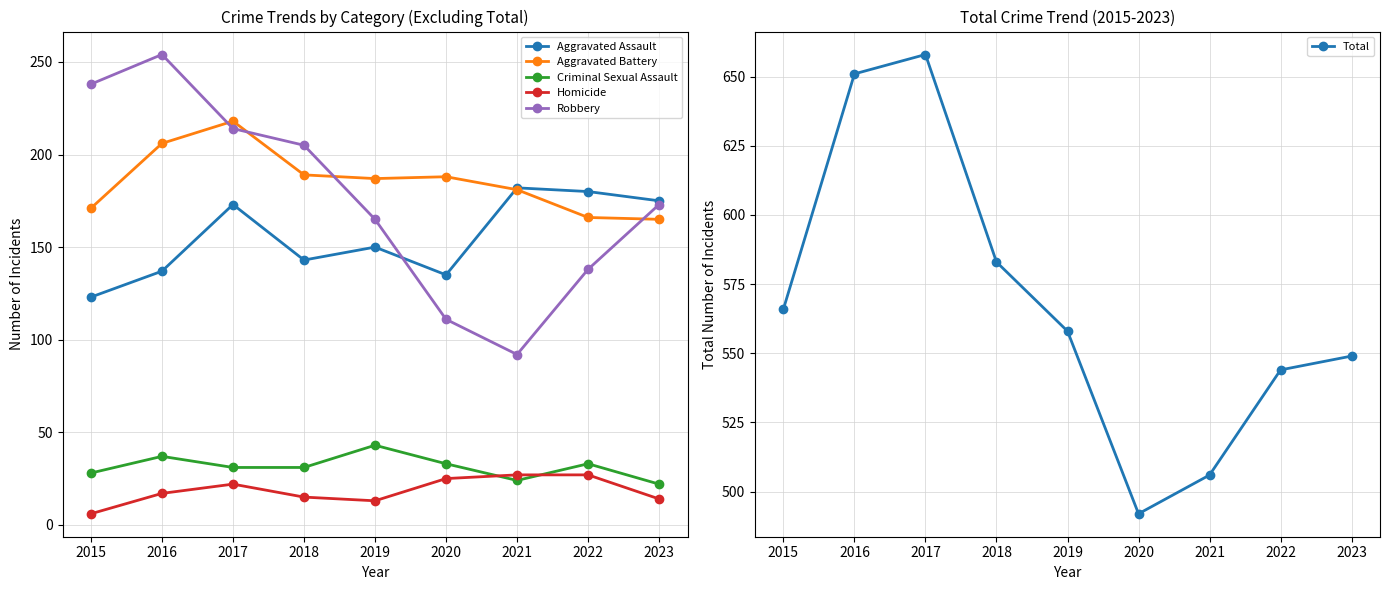

What is the difference between the maximum and minimum values in the Aggravated Battery series?

53